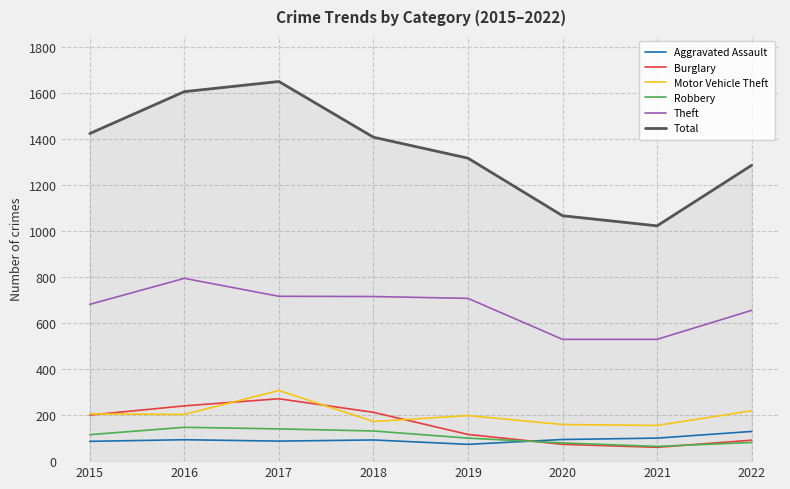

What is the maximum value shown in the chart?

1649